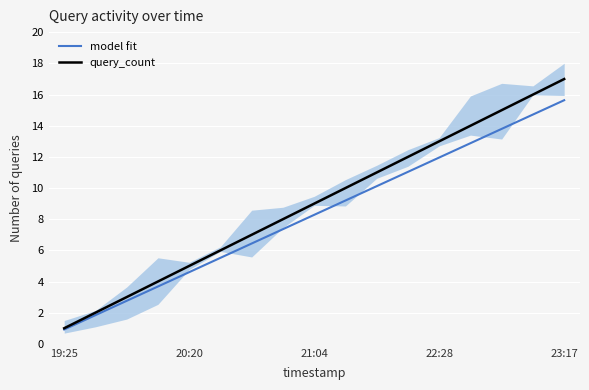

What is the label of the 7th point from the right?

10